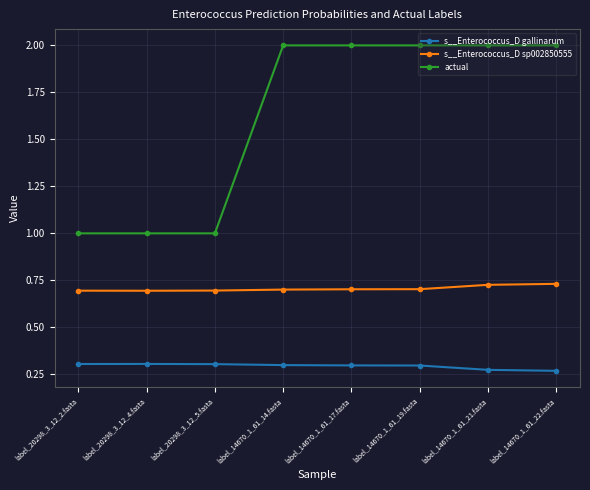

The value of actual at label_20298_3_12_4.fasta is 1.0. True or false?

True